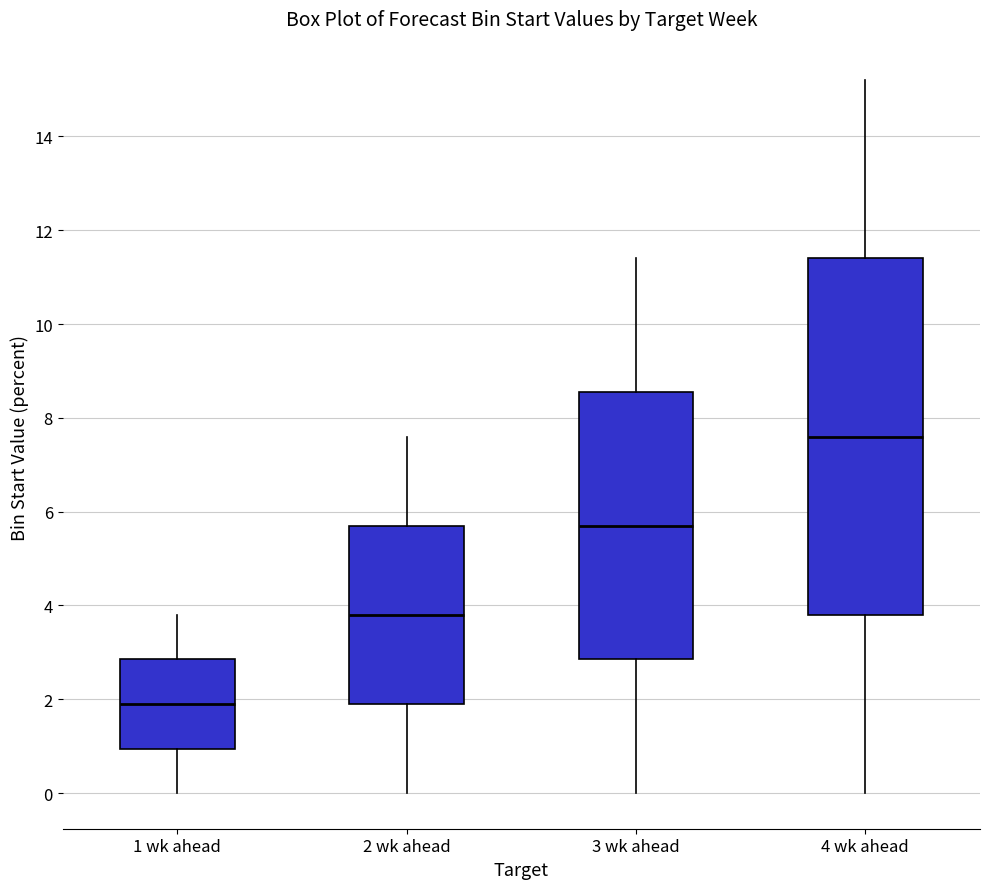

Where is the upper edge of the box for 2 wk ahead on the y-axis? The values are not printed on the chart, so give them approximately, as read against the axis.

5.8